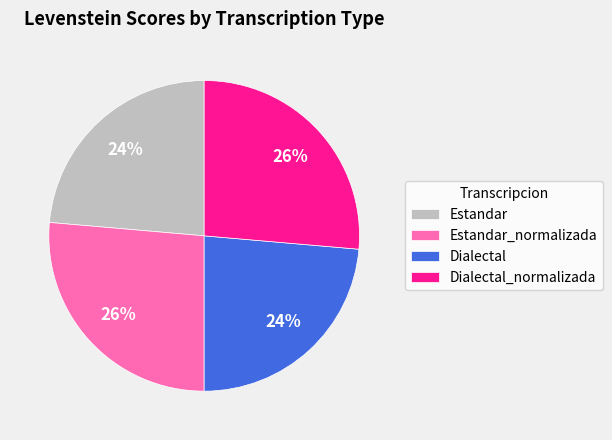

Approximately how many times larger is the value at Dialectal_normalizada compared to Dialectal?

1.1